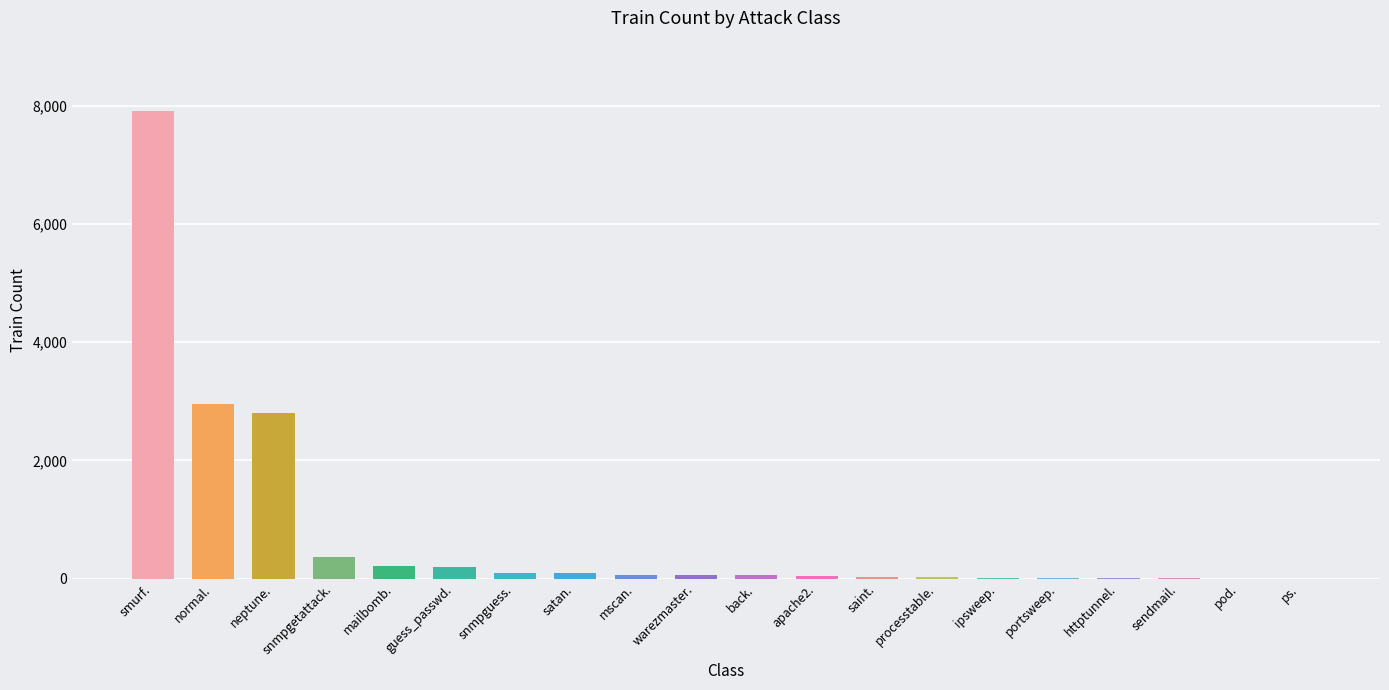

Which label corresponds to the largest value in the chart?

smurf.